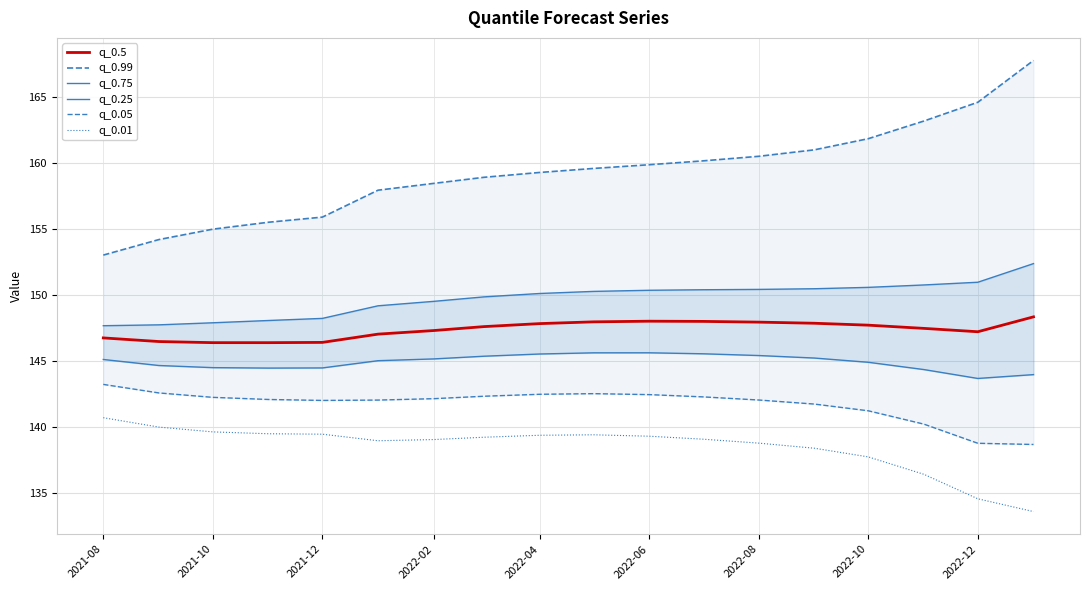

The value of q_0.01 at 2022-02 is 67.4. True or false?

False